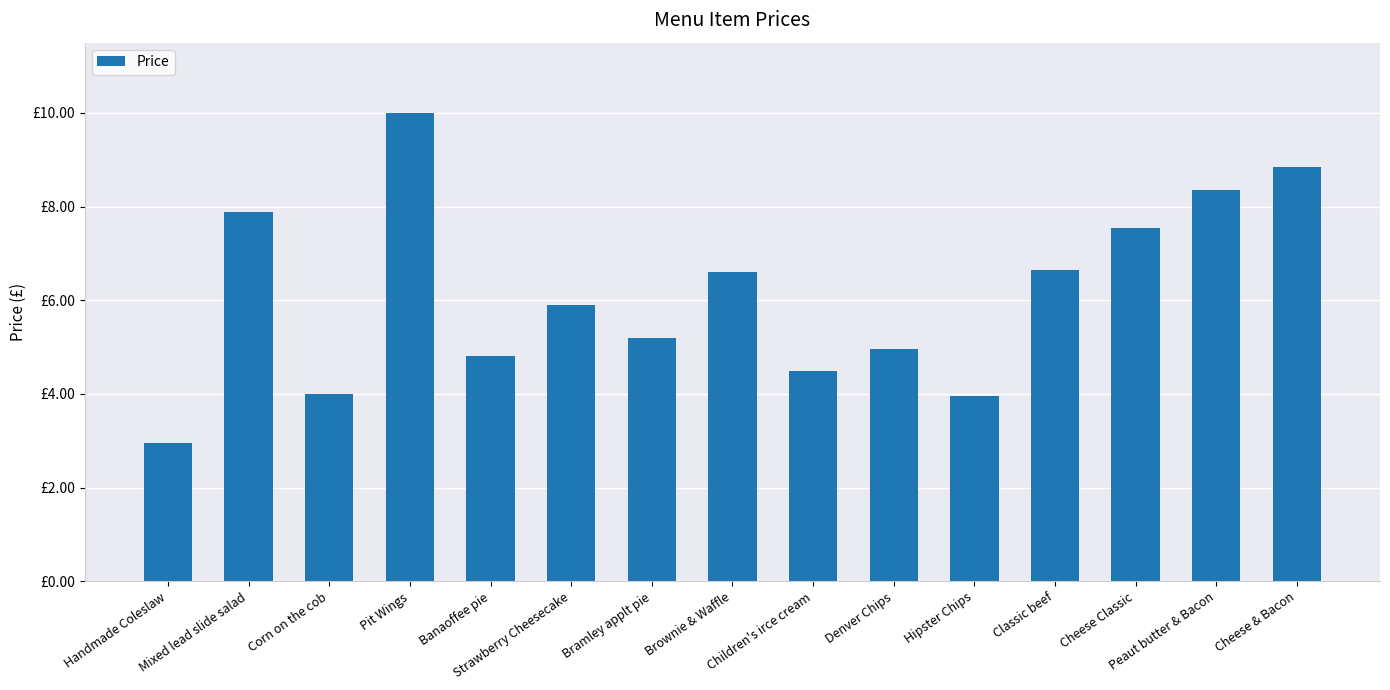

Reading left to right, transcribe all the data shown in this chart.

3.0	7.9	4.0	10.0	4.8	5.9	5.2	6.6	4.5	5.0	4.0	6.7	7.5	8.3	8.8